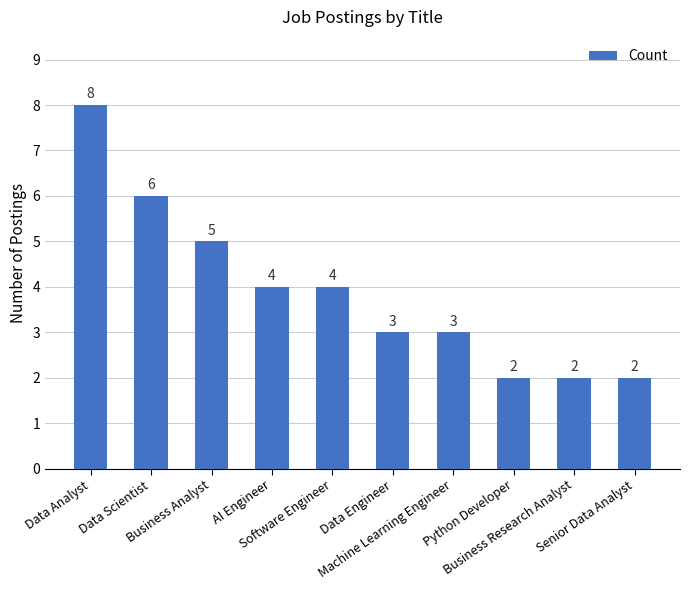

Reading left to right, what are all the values shown in this chart?

8	6	5	4	4	3	3	2	2	2